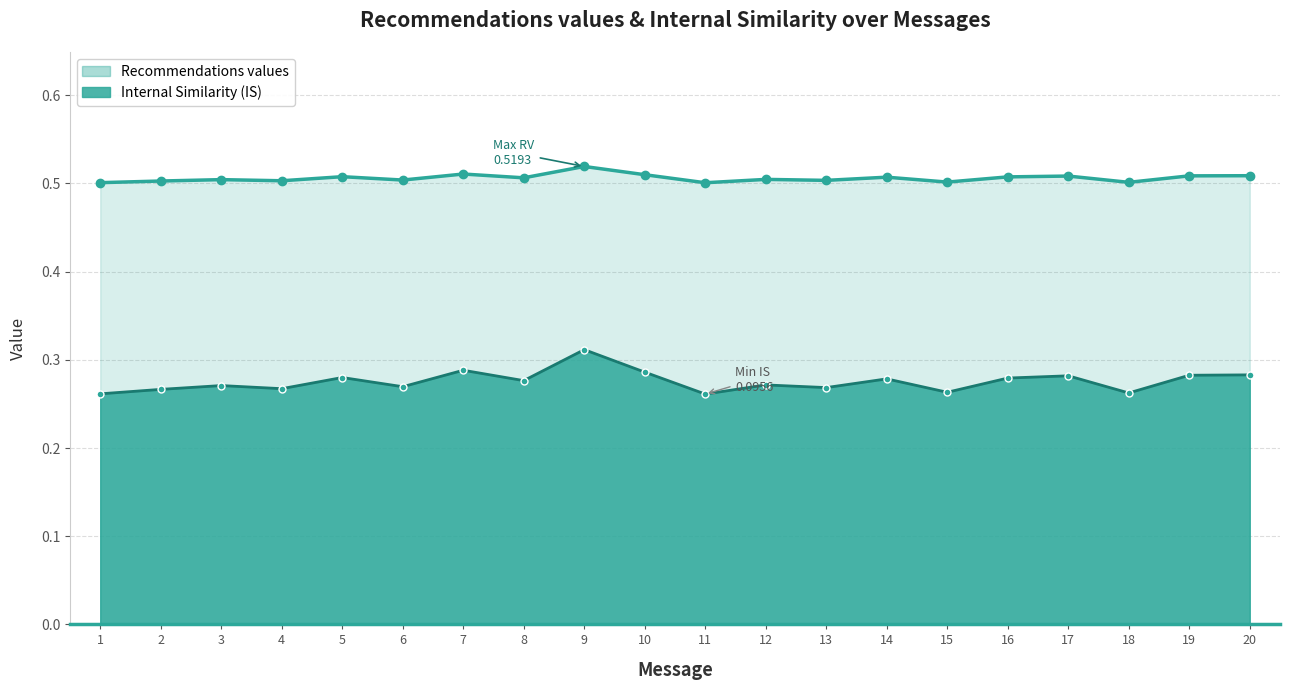

What is the sum of all Internal Similarity (IS) values?

5.5